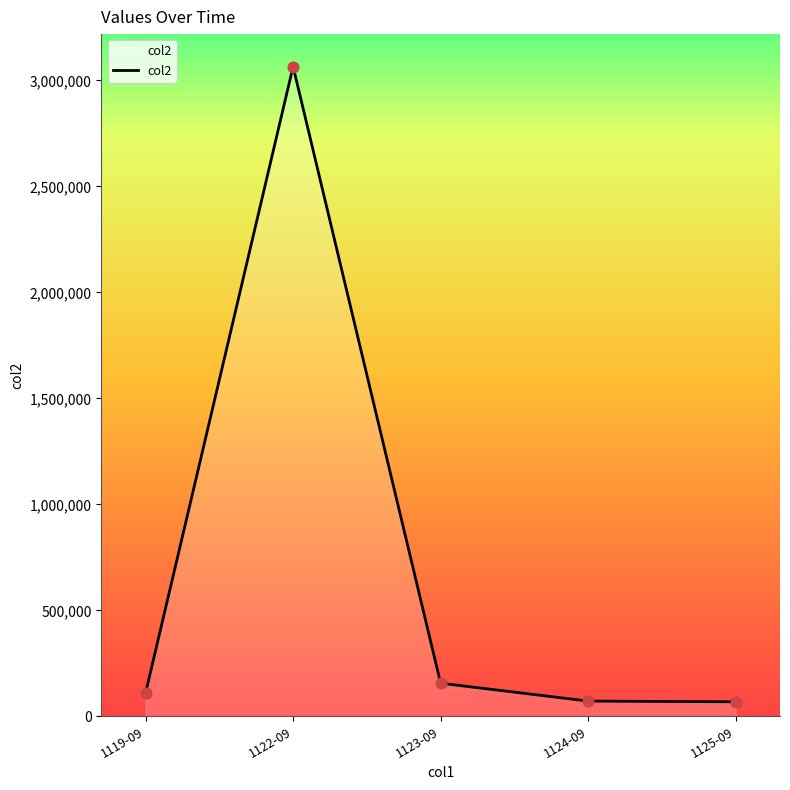

What is the change in value from 1119-09 to 1122-09?

+2955806